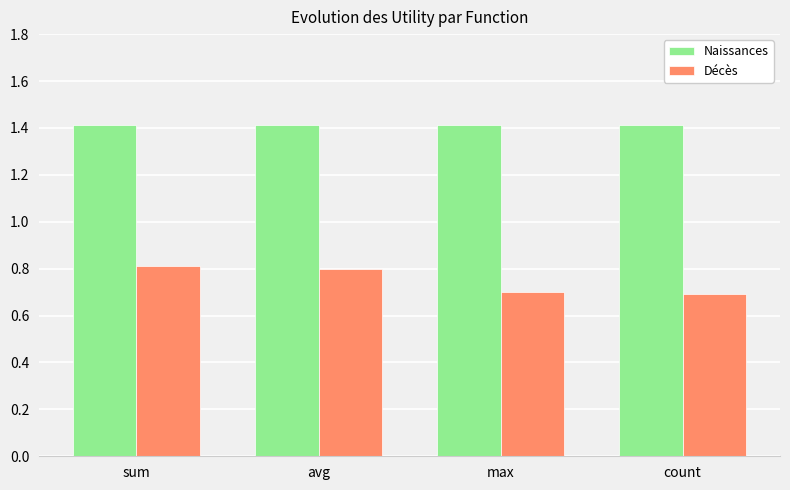

What is the difference between the maximum and minimum values in the Décès series?

0.1